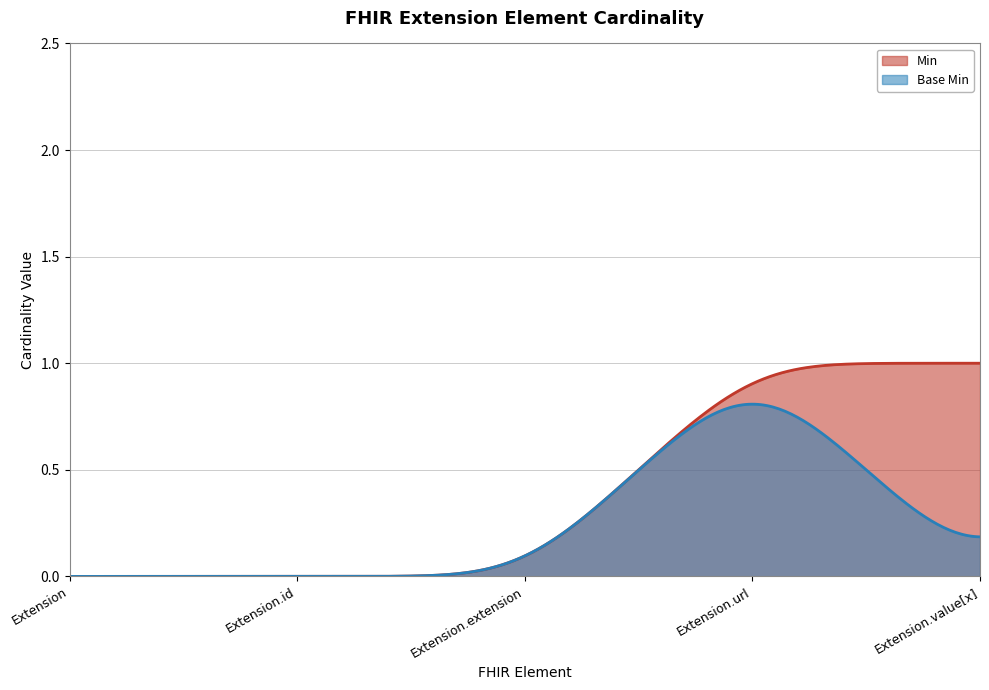

What is the sum of the Min values at Extension.value[x] and Extension.url?

2